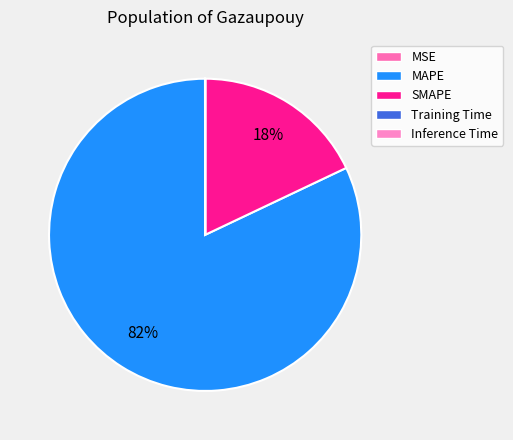

How many slices are in this pie chart?

5